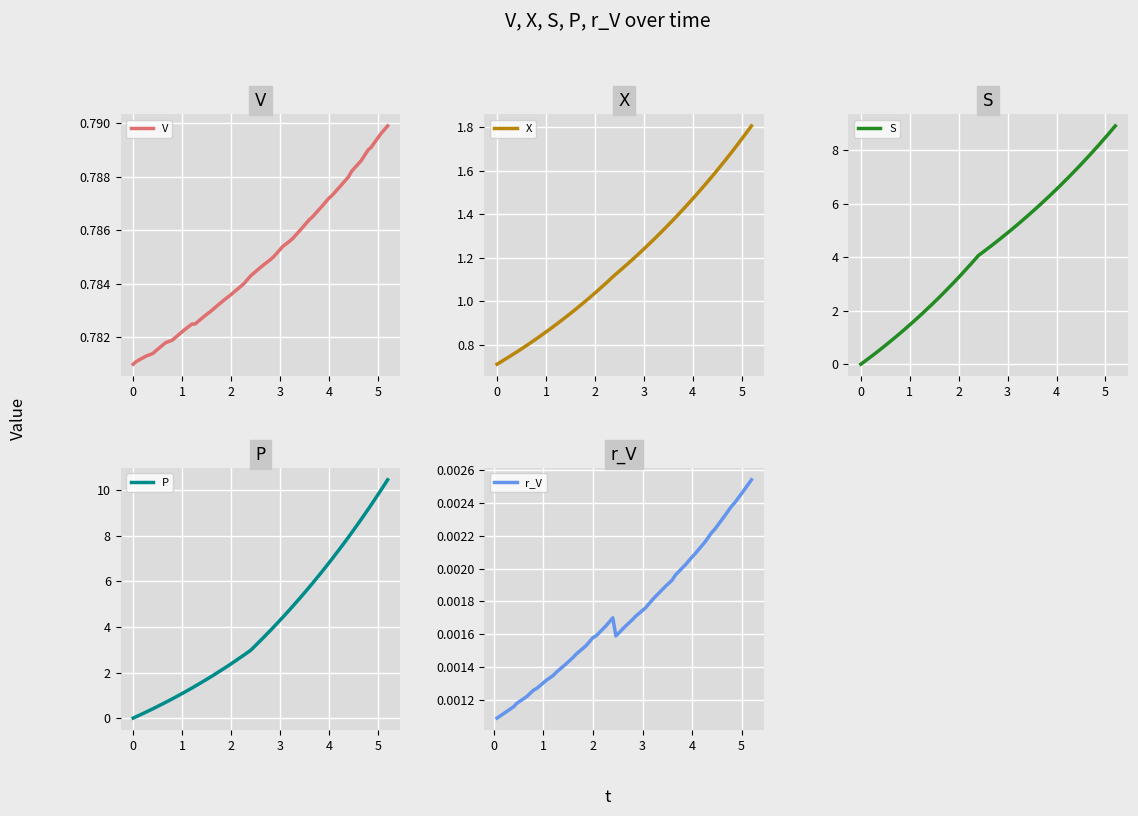

The value of V at 2 is 0.4. True or false?

False